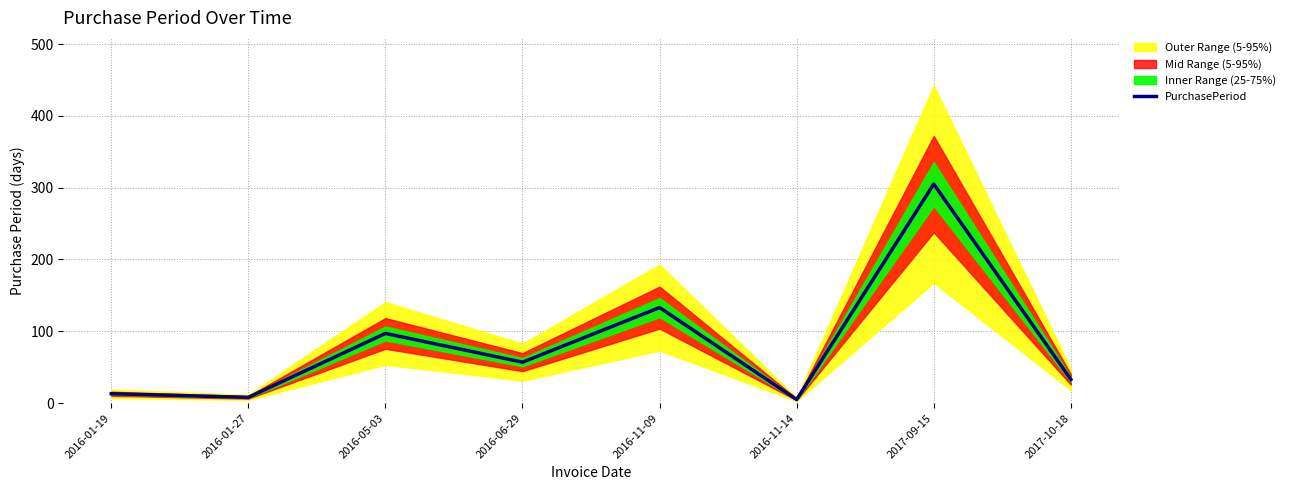

Where is the data nearest to the value 155?

2016-11-09